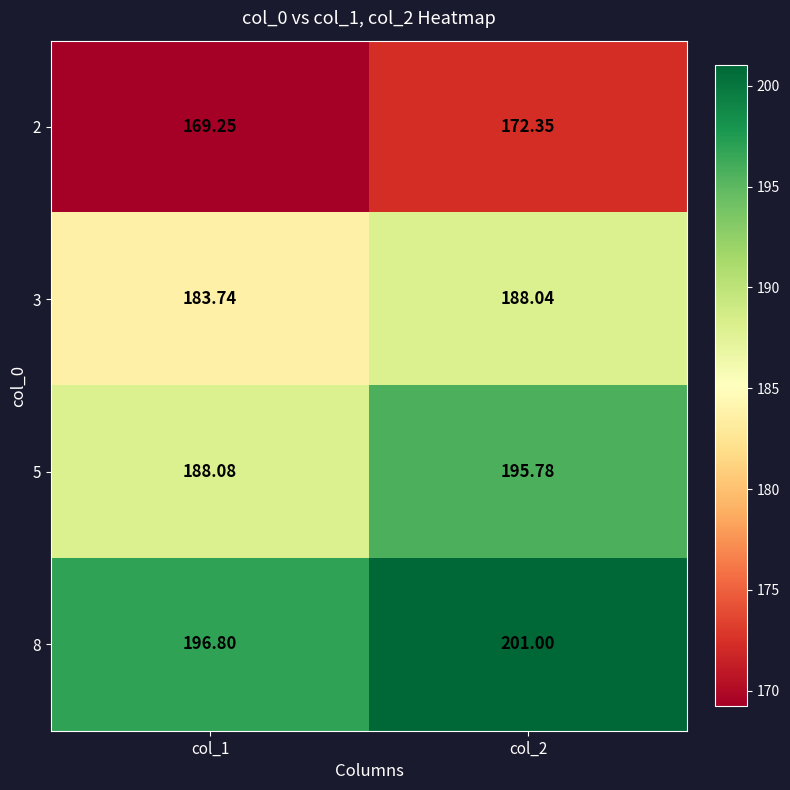

Is the value of 3 at col_1 greater than the value of 8 at col_1?

No